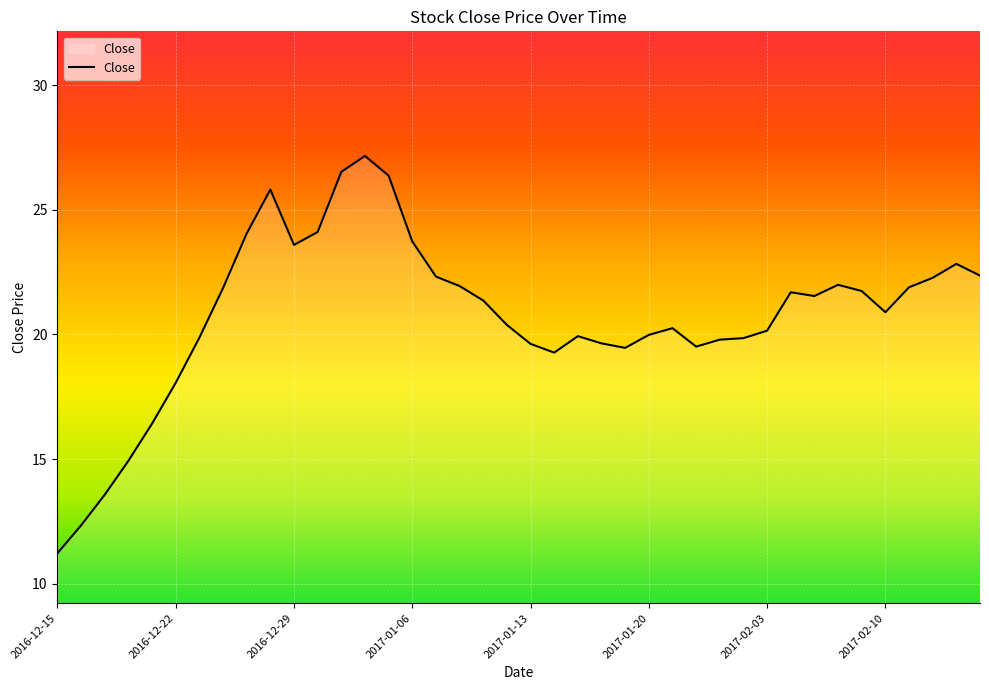

What is the greatest value displayed?

27.2